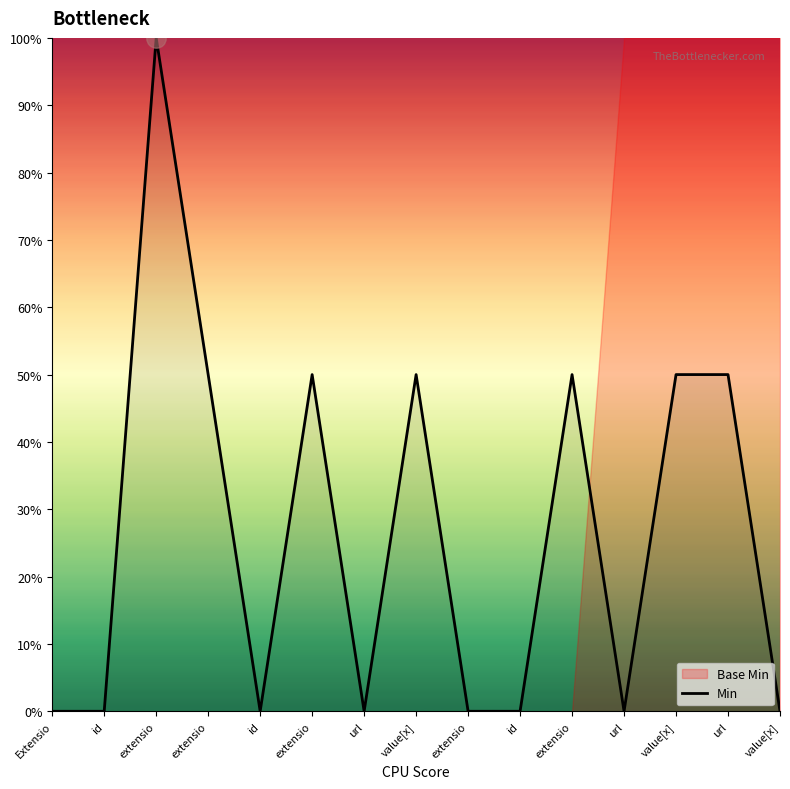

Is it true that the value at extensio is 36.7?

False